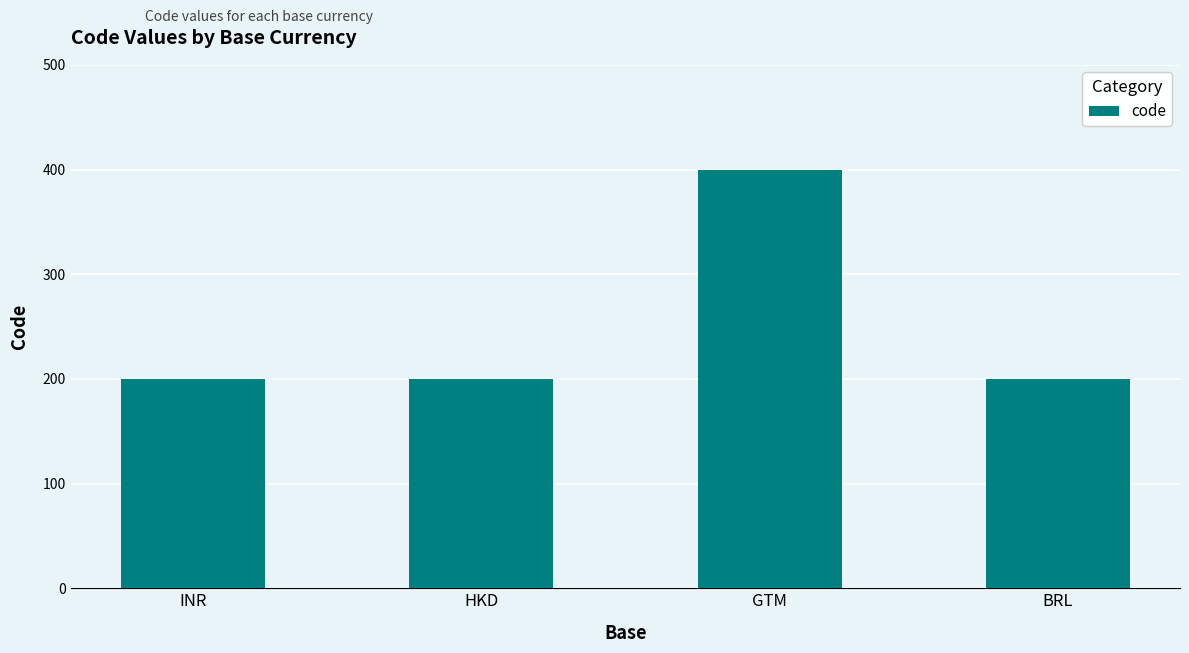

True or false: the data shows 200 at INR.

True